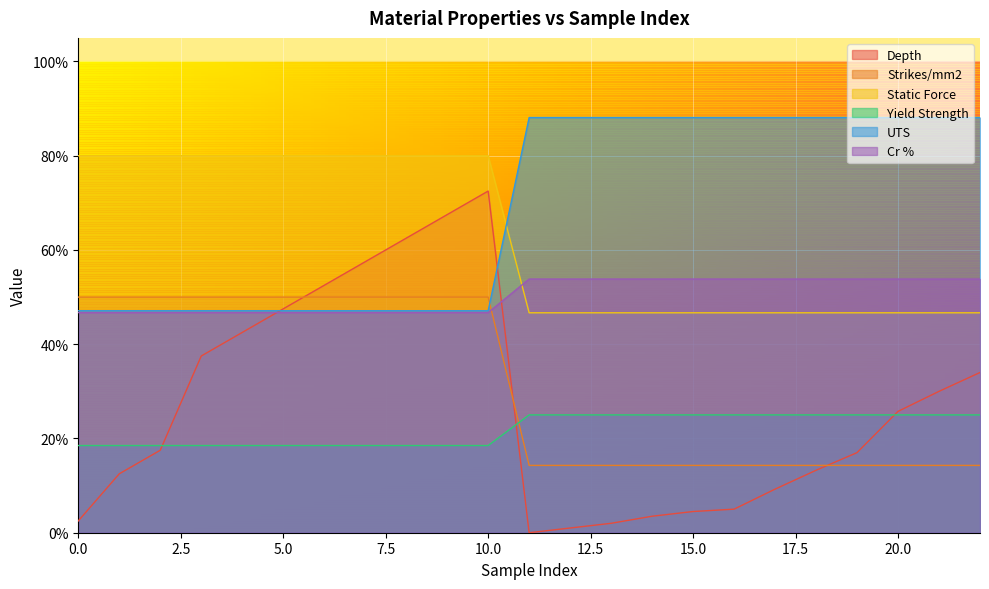

At which category is the sum across all series the highest?

10